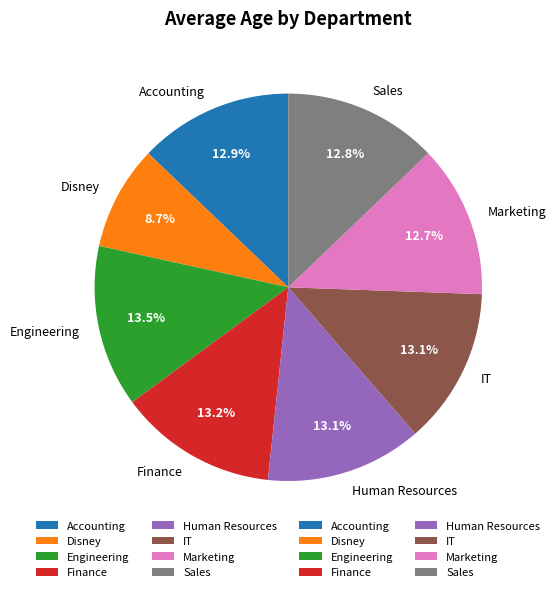

What is the ratio of the value at Accounting to the value at Disney?

1.5